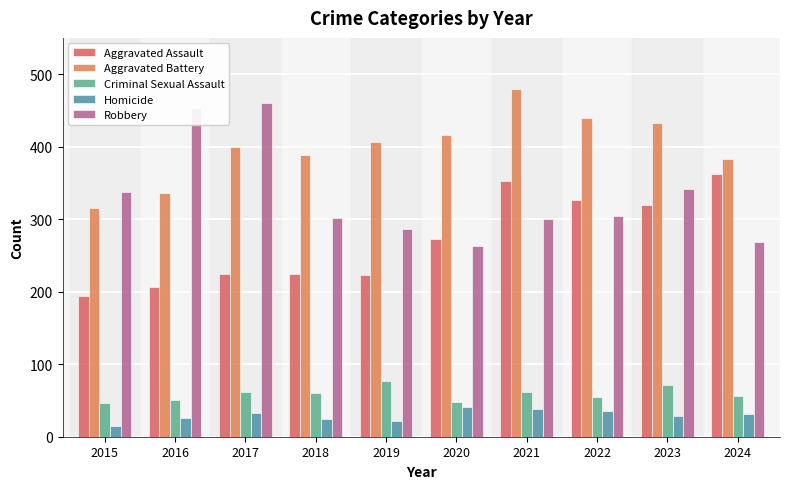

What is the difference between the maximum and minimum values in the Robbery series?

197